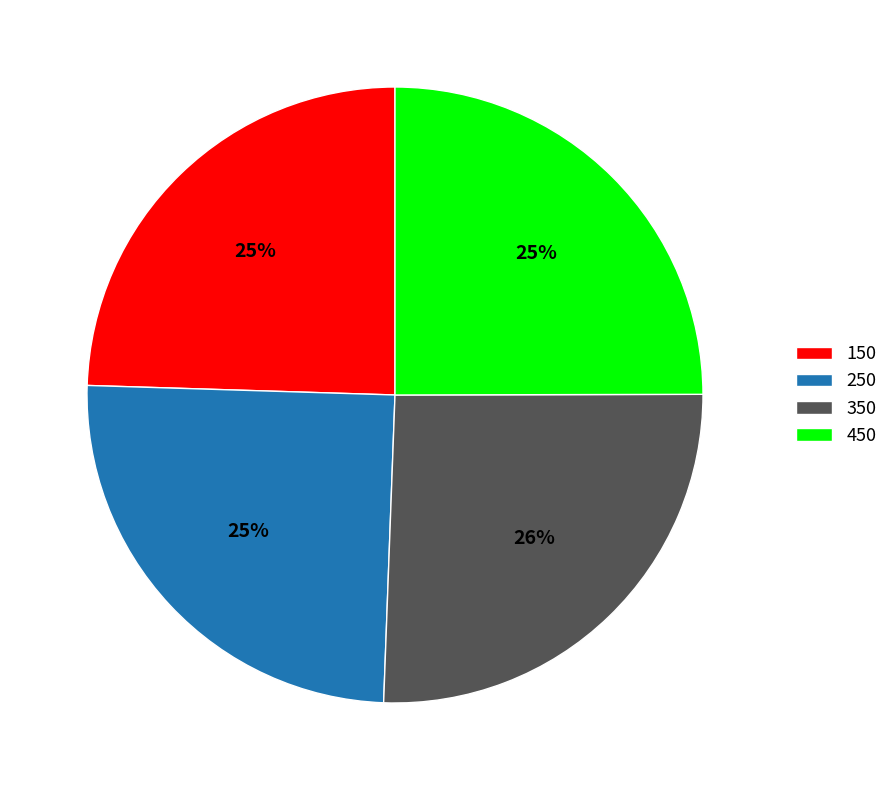

To the nearest percent, what percentage of the pie is 150?

25%